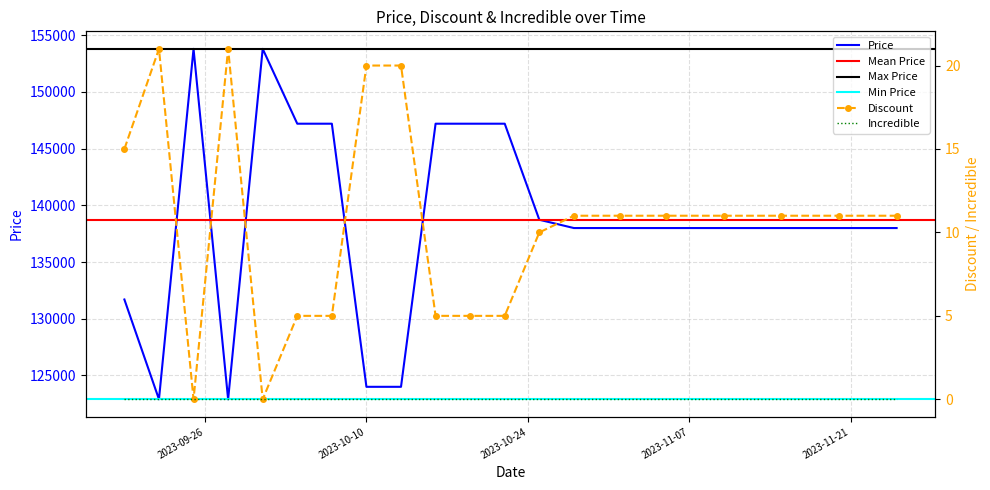

True or false: Discount has more than 2 points higher than both neighbors.

False